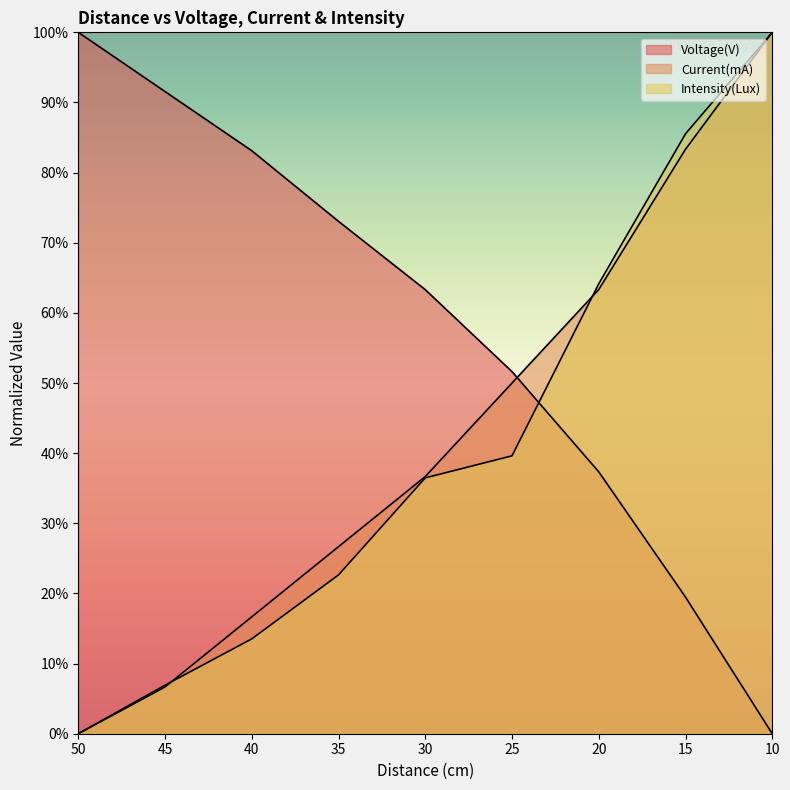

Count the number of categories in the chart.

9